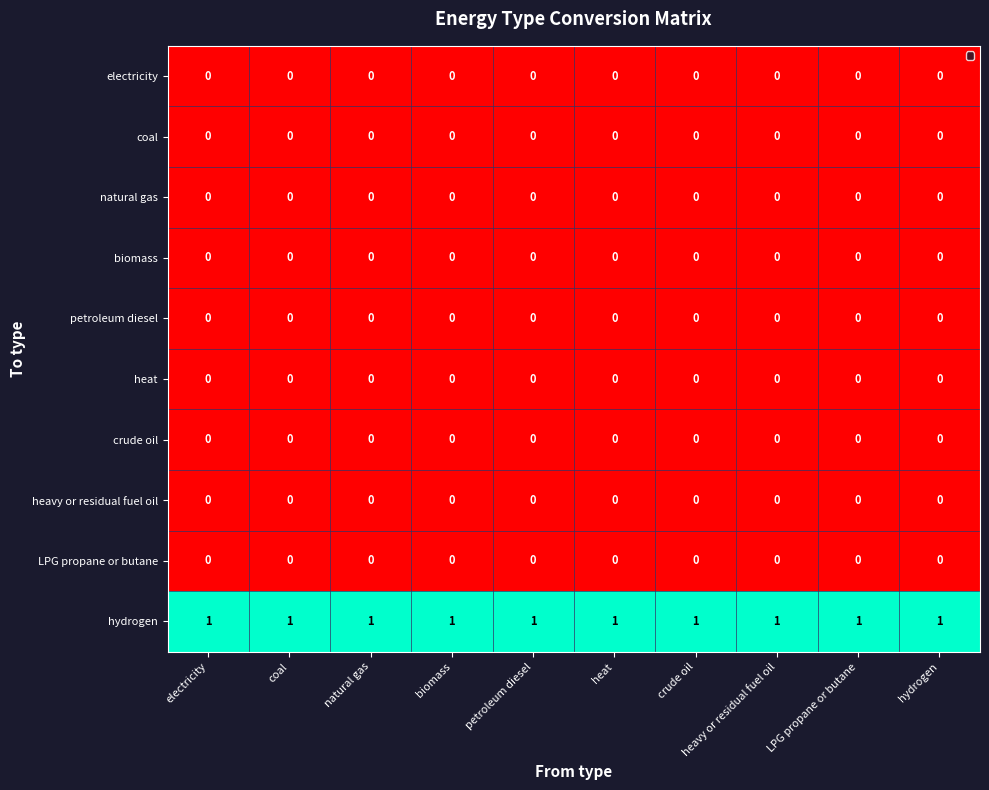

The value of heat at LPG propane or butane is 0. True or false?

True